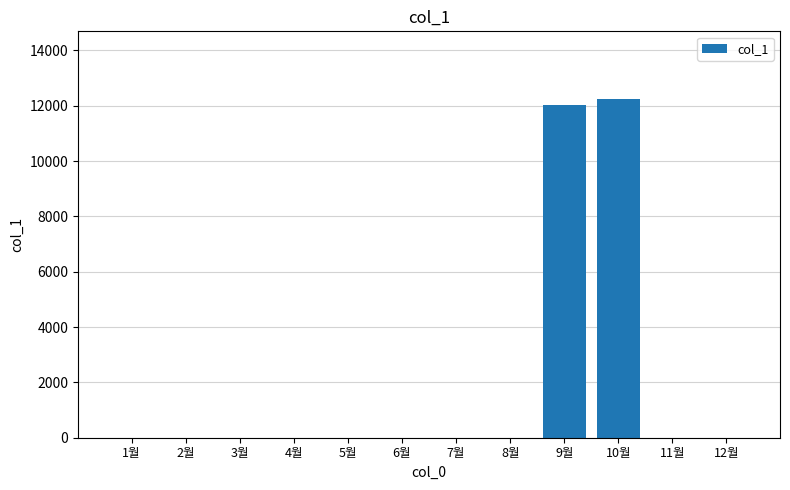

What is the sum of all values?

24260